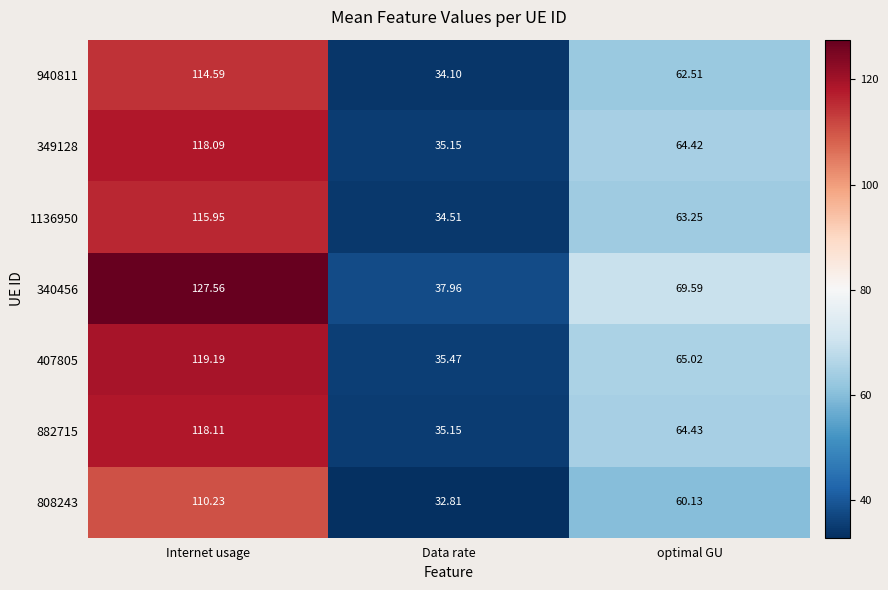

At which label does 340456 first exceed 69?

Internet usage